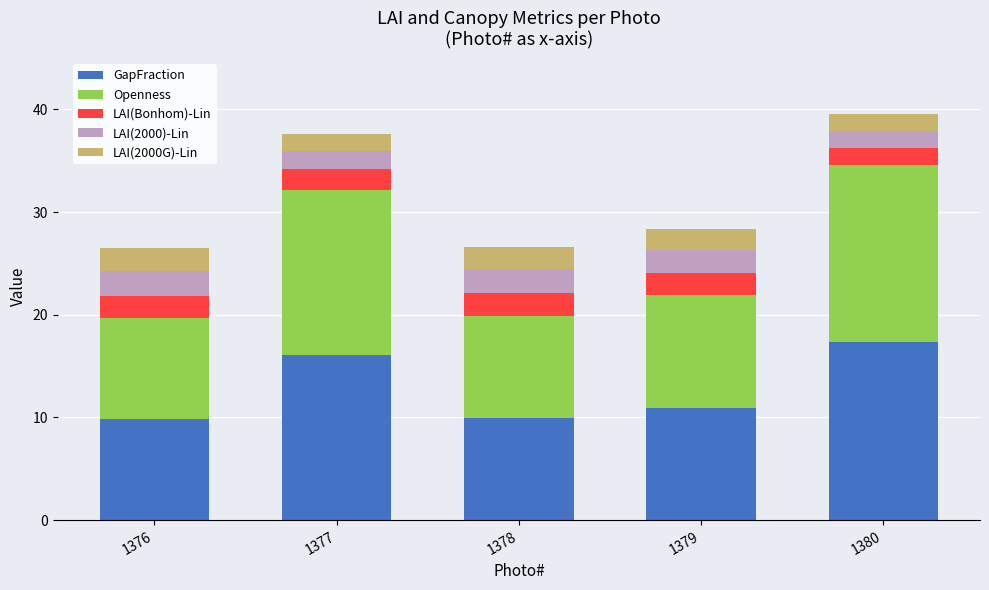

What is the lowest value of the GapFraction series?

9.9